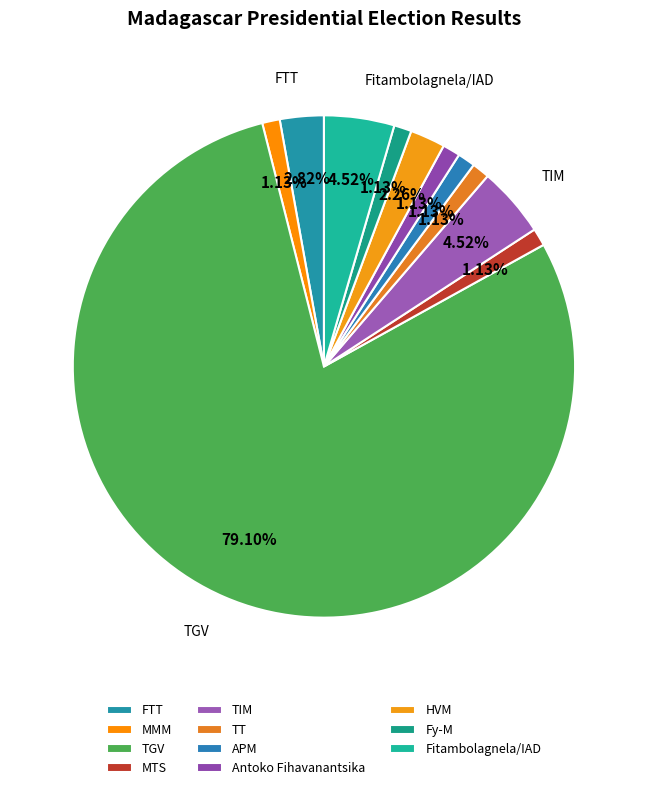

Between Fitambolagnela/IAD and TIM, which is larger?

Fitambolagnela/IAD